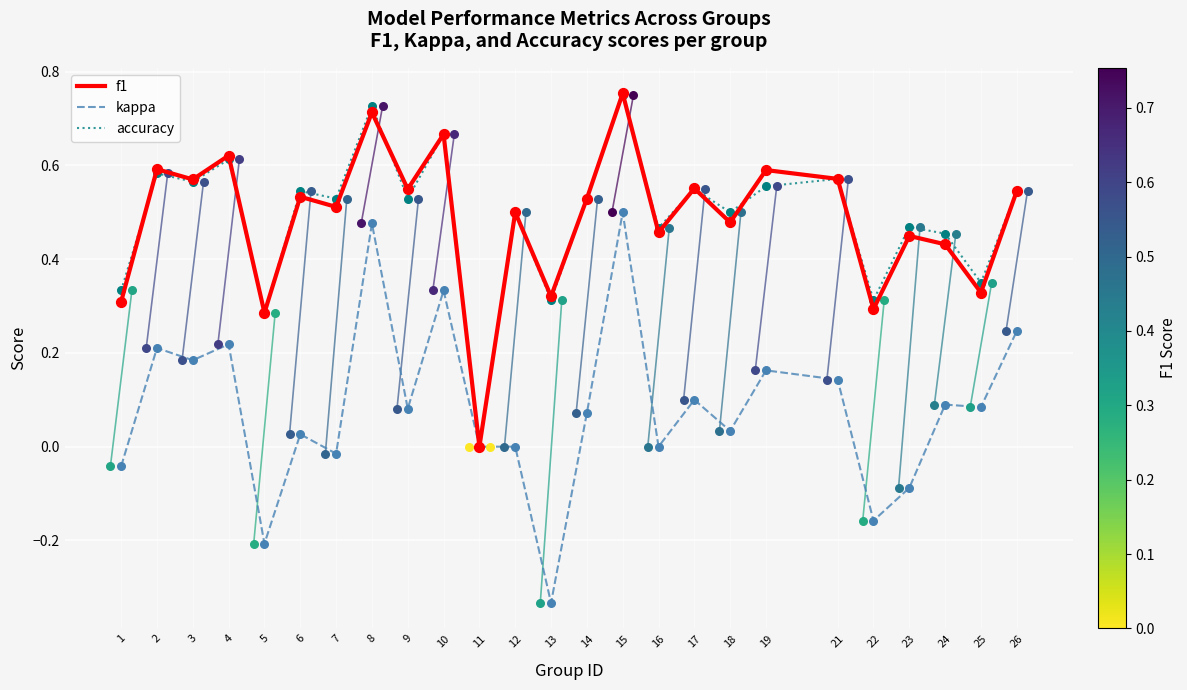

What are all the series names shown in the legend?

f1, kappa, accuracy